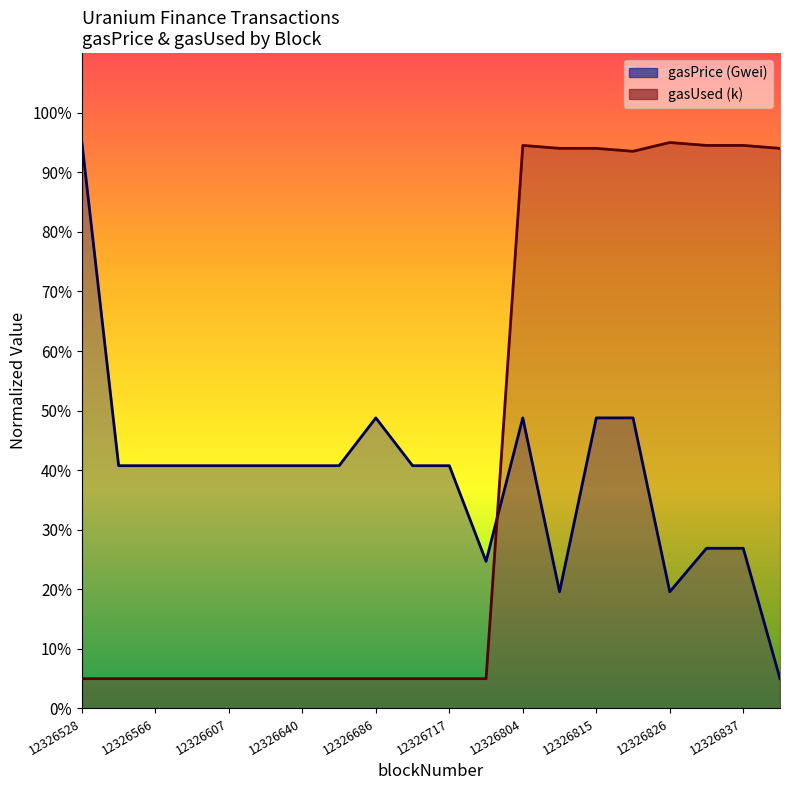

Between 12326815 and 12326717, which is larger?

12326815